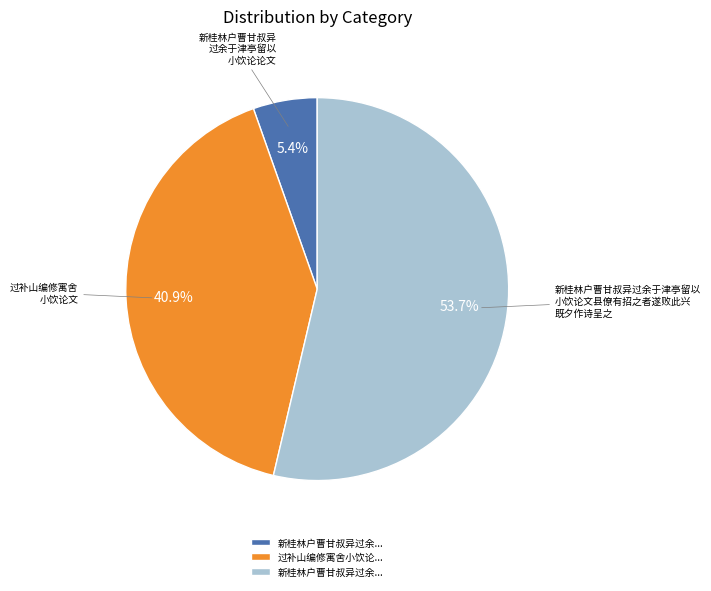

Is there a majority slice in this chart?

Yes